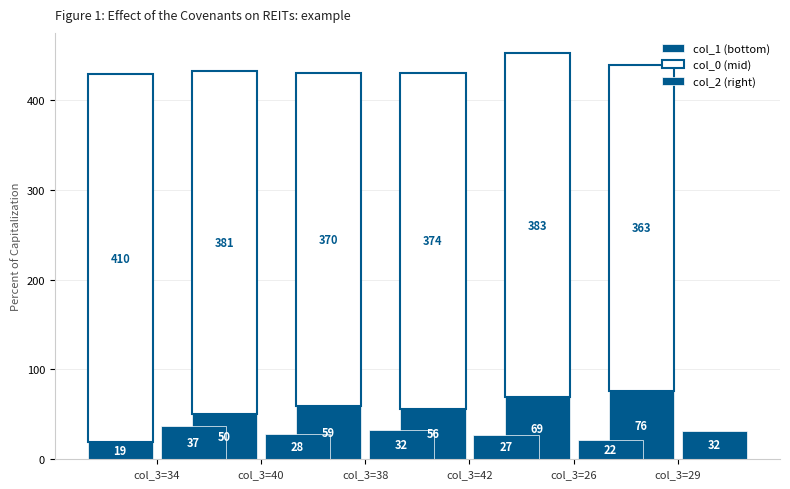

What is the total value across all series at col_3=26?

474.0